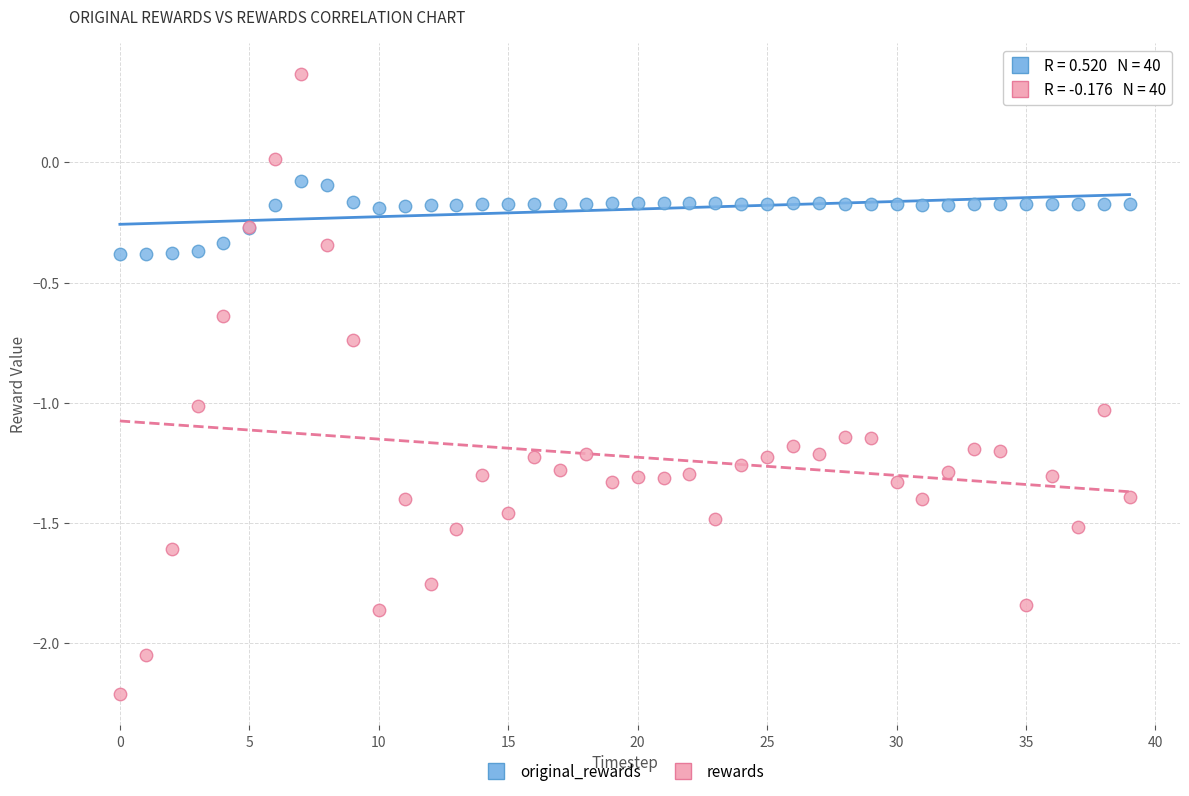

Which series reaches the maximum Y coordinate?

rewards